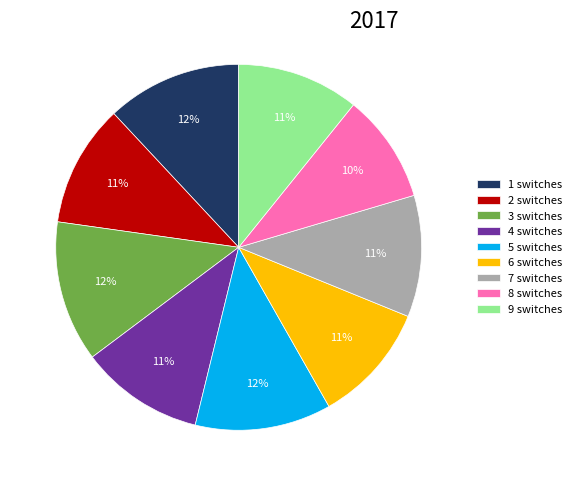

Does 7 switches represent more than half of the total?

No